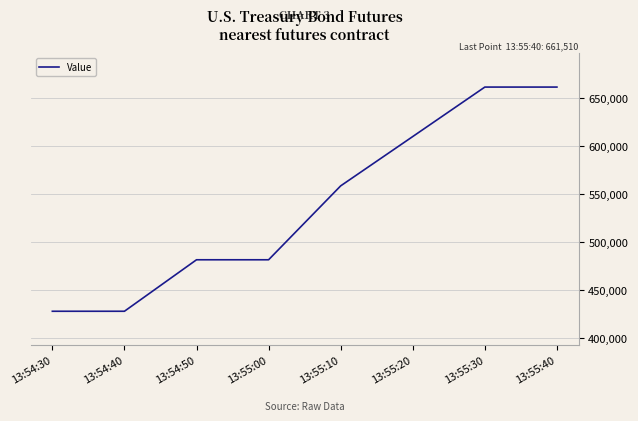

How many categories are shown in the chart?

8